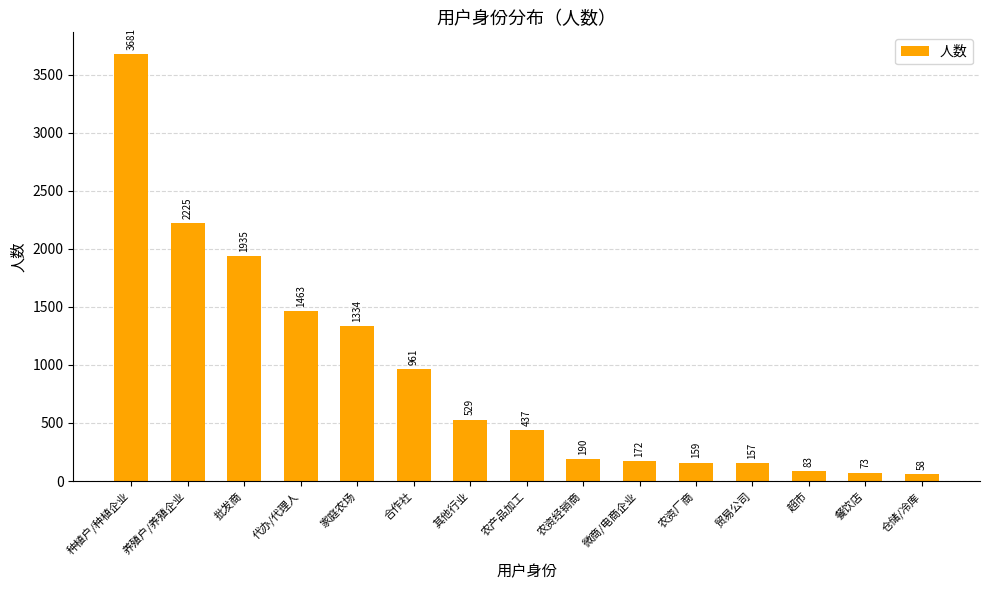

Approximately how many times larger is the value at 微商/电商企业 compared to 贸易公司?

1.1